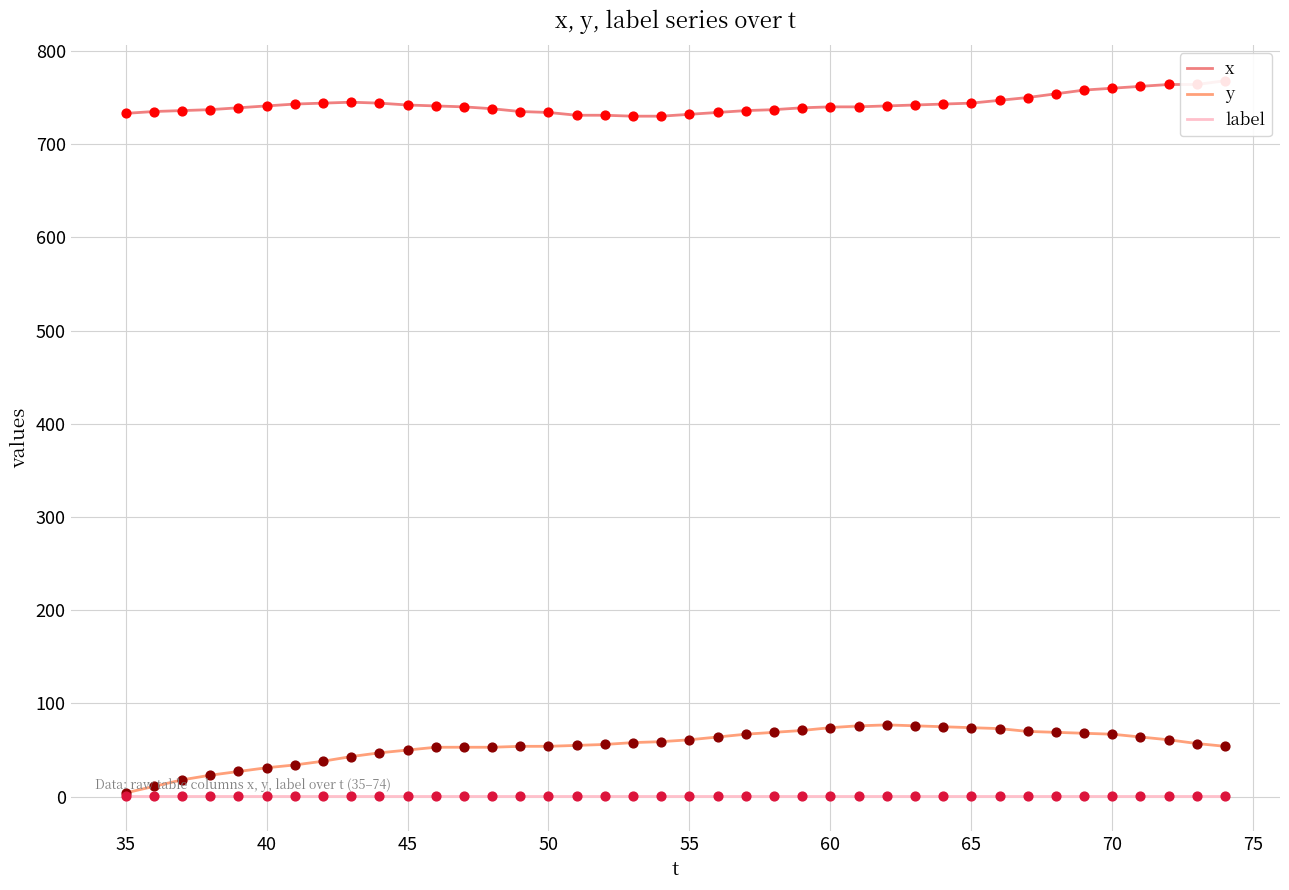

Which series reaches the maximum Y coordinate?

x